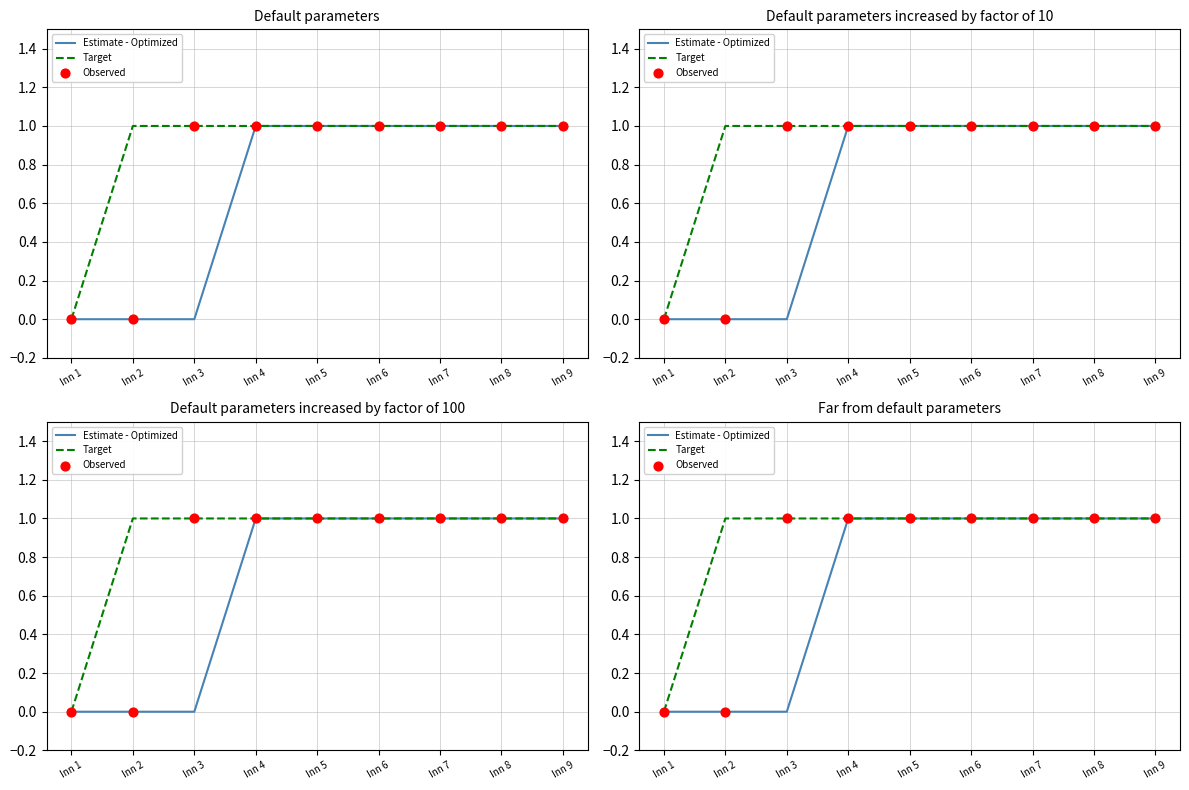

Which series has the largest Y range (max minus min)?

Estimate - Optimized